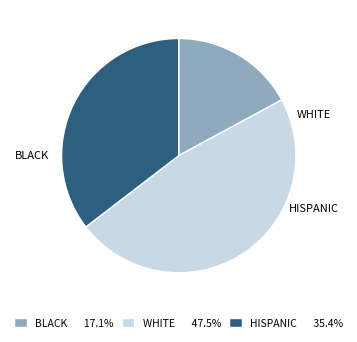

Is there a majority slice in this chart?

No